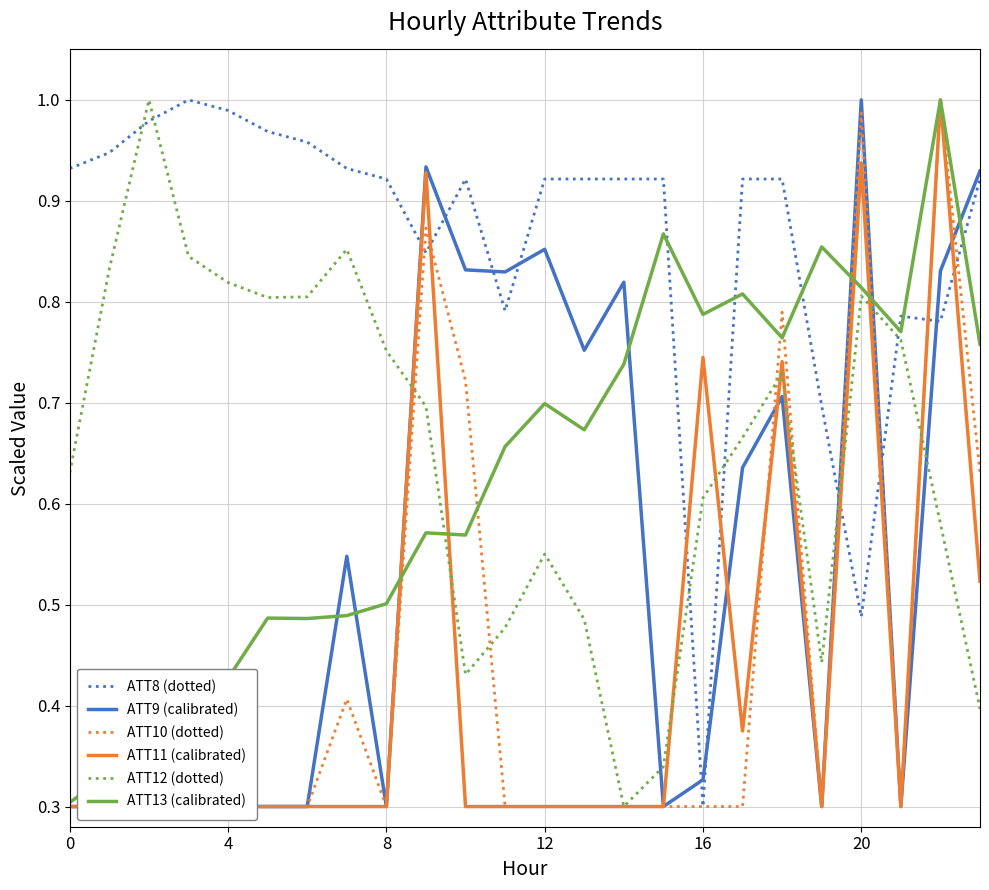

How many interior local peaks does the ATT10 (dotted) series have?

5